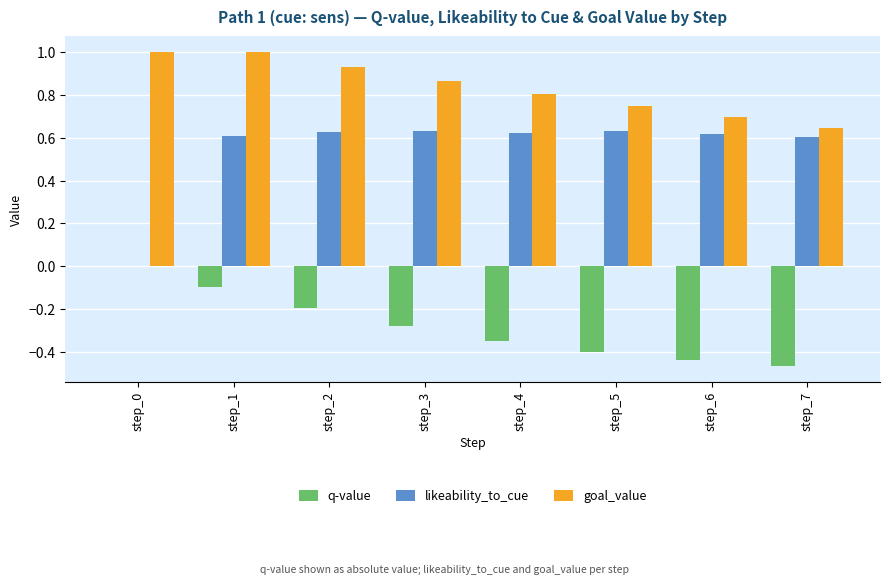

What is the total value across all series at step_3?

1.2